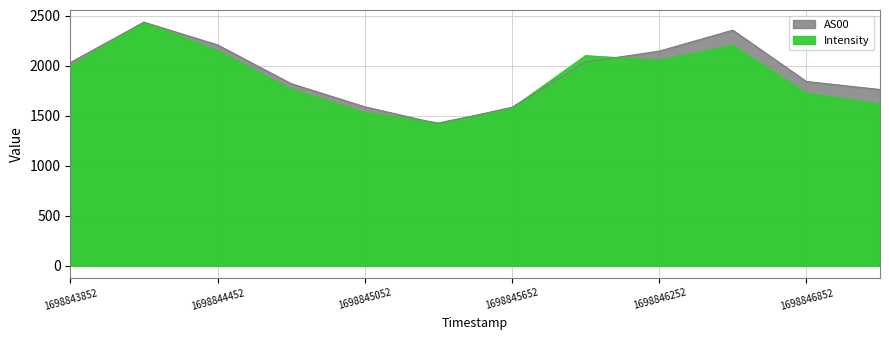

At which label does AS00 reach its peak?

1698844152